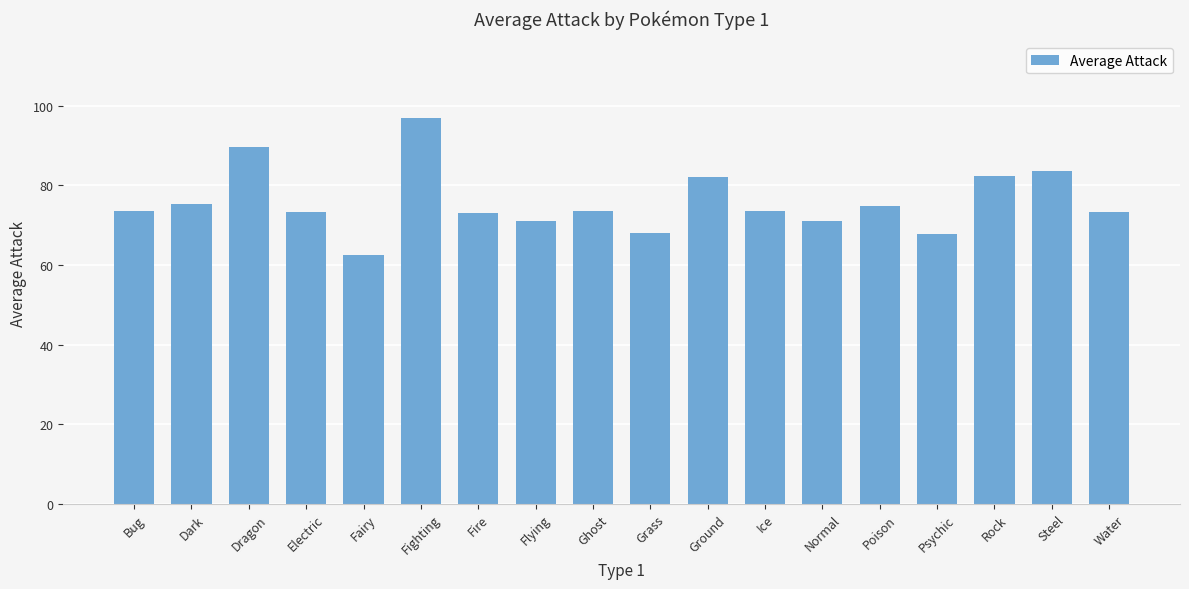

How many categories are shown in the chart?

18